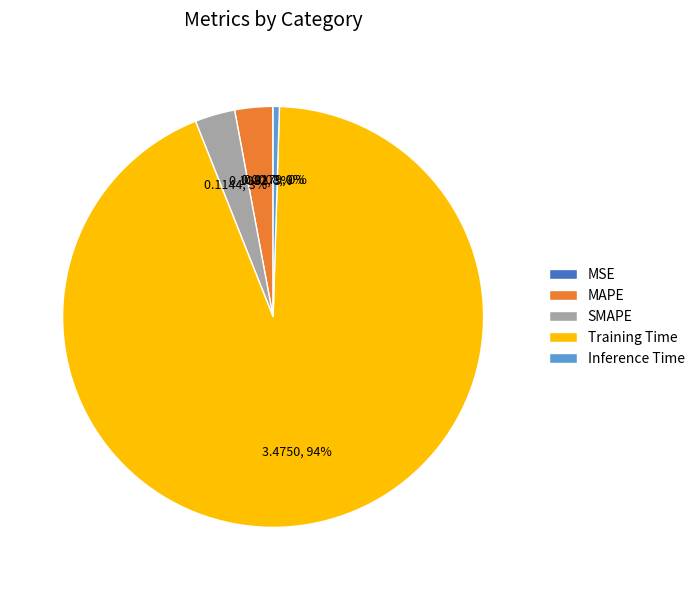

Which has a higher value, MAPE or Inference Time?

MAPE